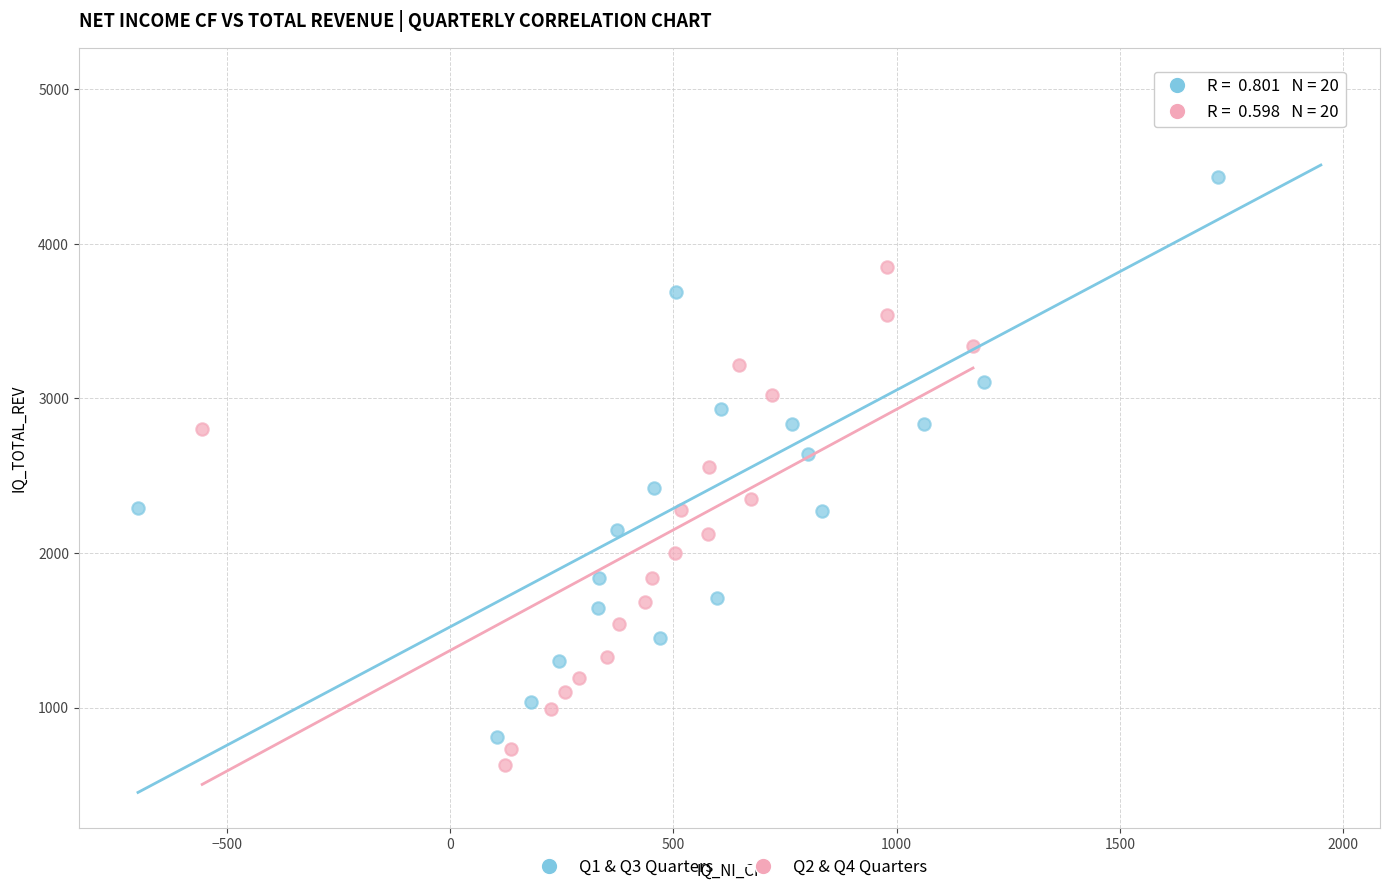

Which series has the largest Y range (max minus min)?

Q1 & Q3 Quarters